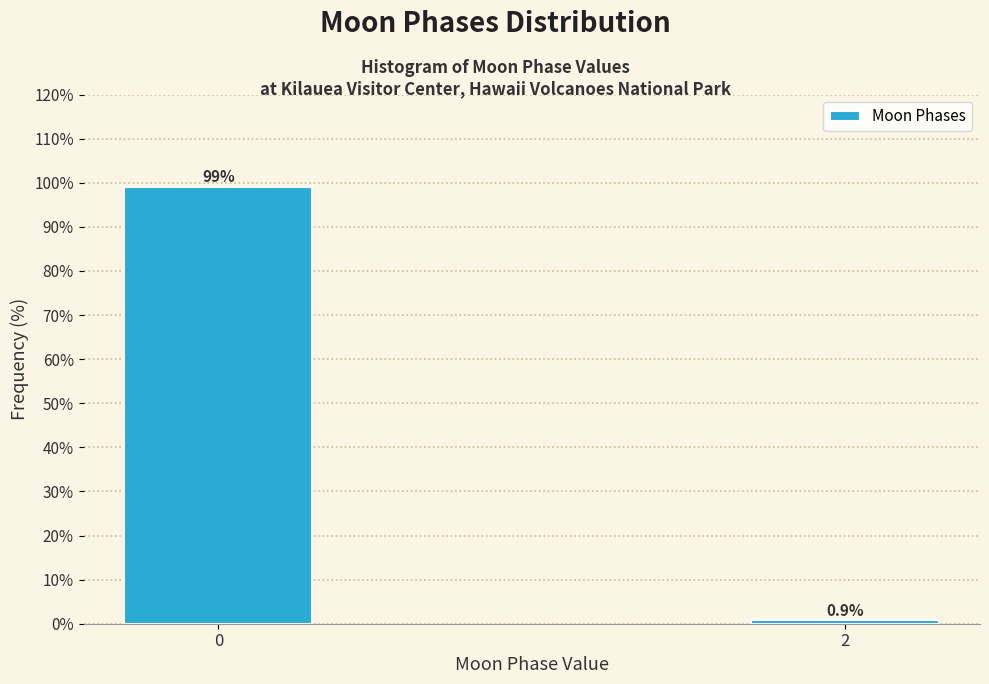

Reading right to left, what are all the values shown in this chart?

0.9	99.1